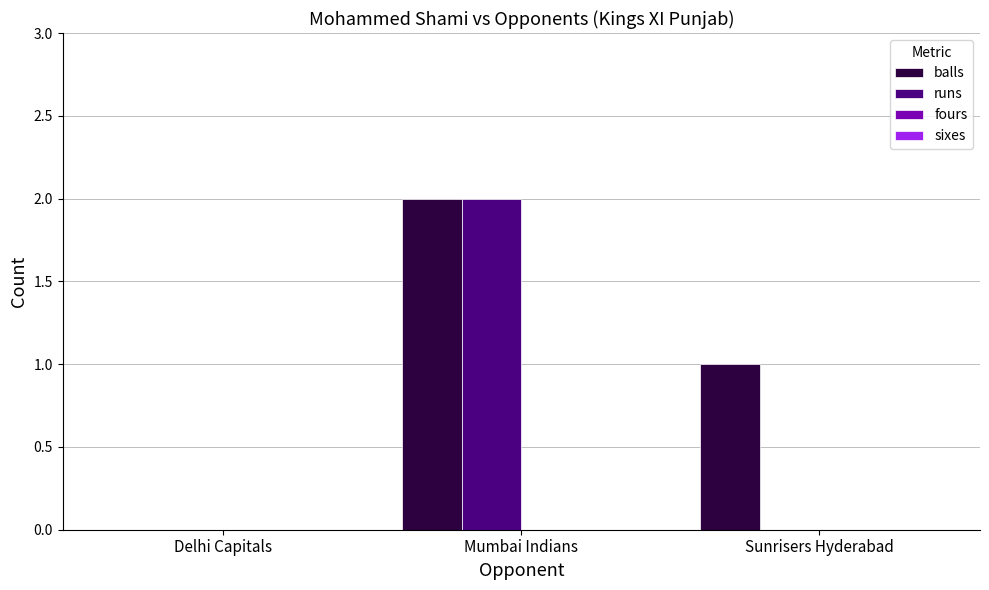

Which series has the largest total across all categories?

balls